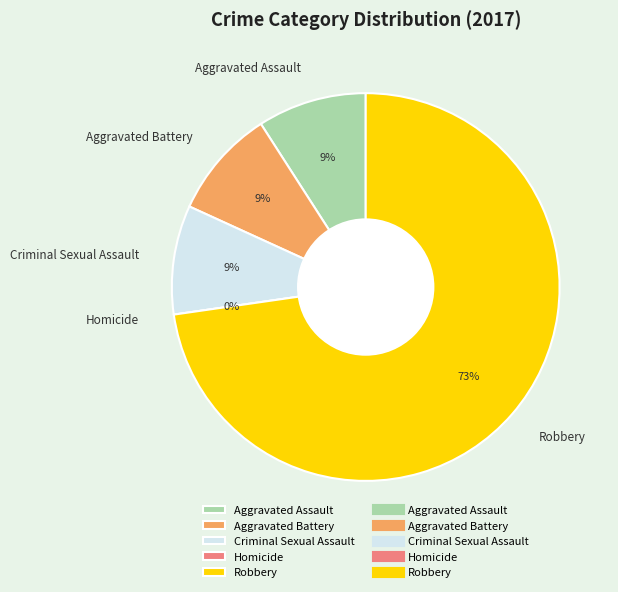

To the nearest percent, what percentage of the pie is Aggravated Assault?

9%